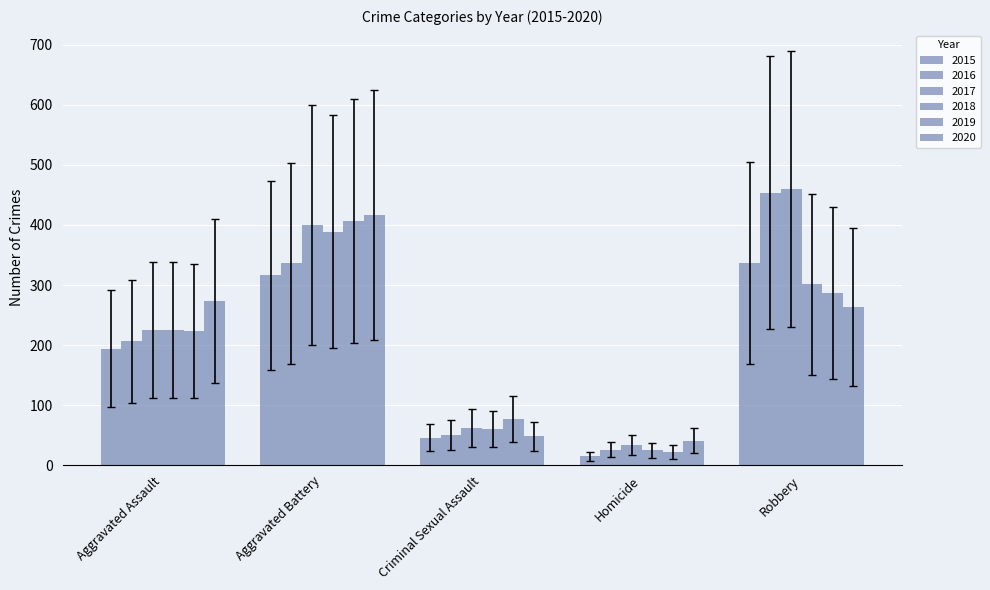

How many bars are there in total?

30